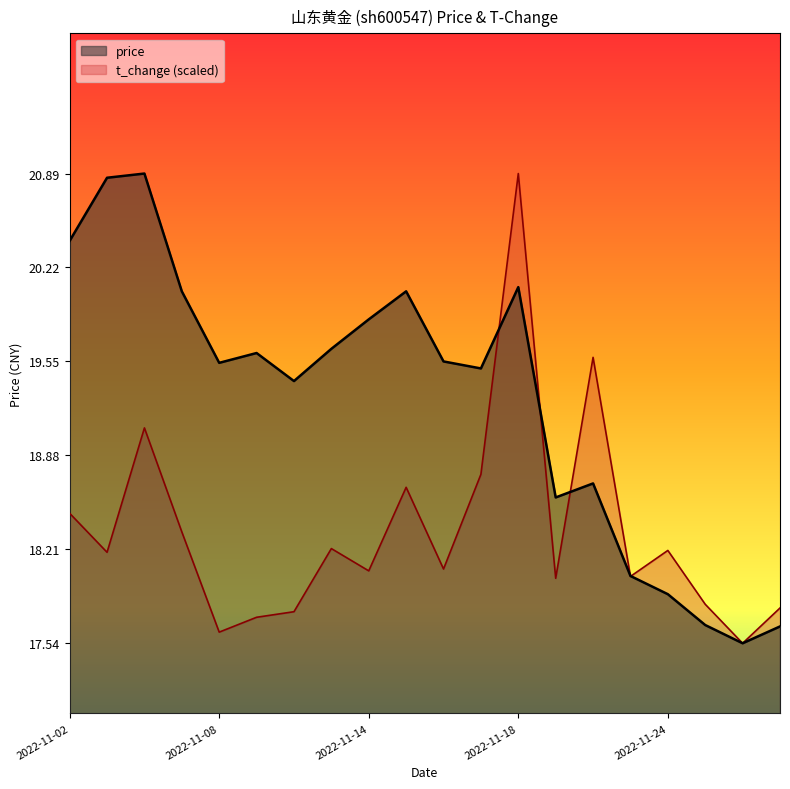

Reading left to right, transcribe all the data shown in this chart.

price: 2022-11-02=20.4	2022-11-03=20.9	2022-11-04=20.9	2022-11-07=20.1	2022-11-08=19.5	2022-11-09=19.6	2022-11-10=19.4	2022-11-11=19.6	2022-11-14=19.9	2022-11-15=20.1	2022-11-16=19.6	2022-11-17=19.5	2022-11-18=20.1	2022-11-21=18.6	2022-11-22=18.7	2022-11-23=18.0	2022-11-24=17.9	2022-11-25=17.7	2022-11-28=17.5	2022-11-29=17.7
t_change: 2022-11-02=18.5	2022-11-03=18.2	2022-11-04=19.1	2022-11-07=18.3	2022-11-08=17.6	2022-11-09=17.7	2022-11-10=17.8	2022-11-11=18.2	2022-11-14=18.1	2022-11-15=18.7	2022-11-16=18.1	2022-11-17=18.7	2022-11-18=20.9	2022-11-21=18.0	2022-11-22=19.6	2022-11-23=18.0	2022-11-24=18.2	2022-11-25=17.8	2022-11-28=17.5	2022-11-29=17.8